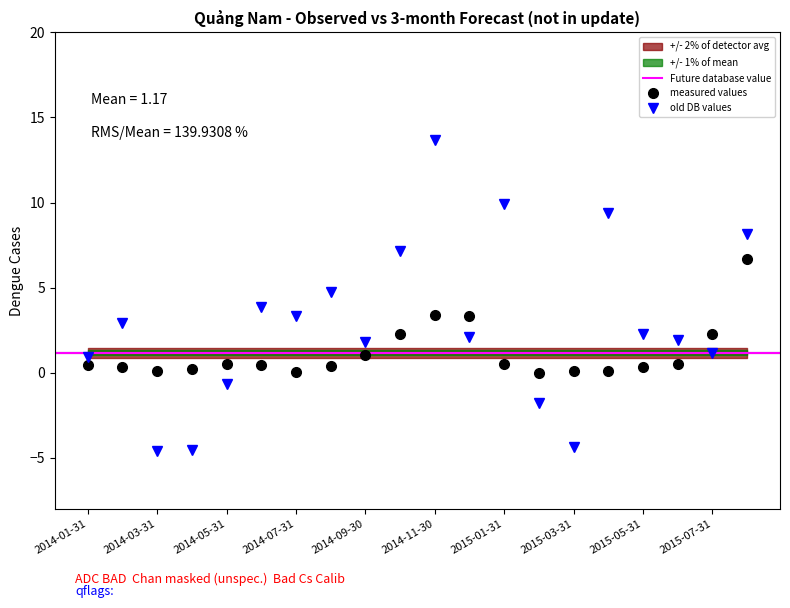

Is this an area chart (filled region under the line)?

No